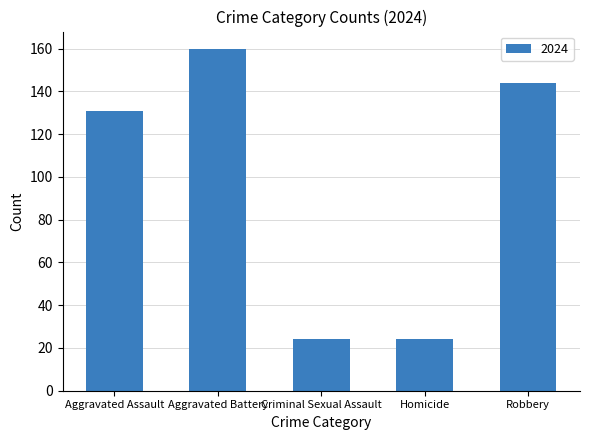

What is the difference between the values at Robbery and Aggravated Assault?

13